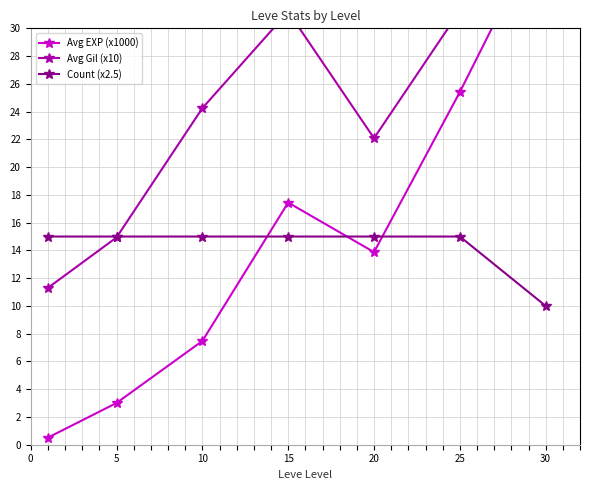

Between 15 and 25, which series saw the biggest shift?

Avg EXP (x1000)